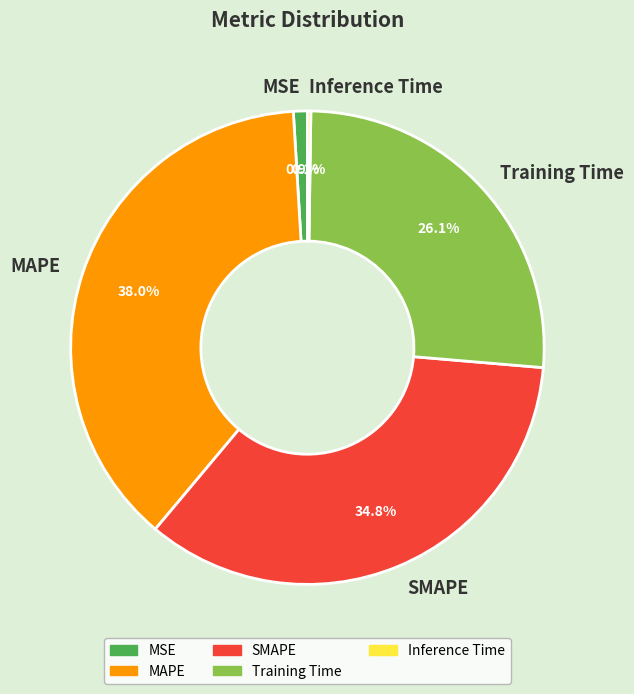

Which category has the biggest portion of the pie?

MAPE